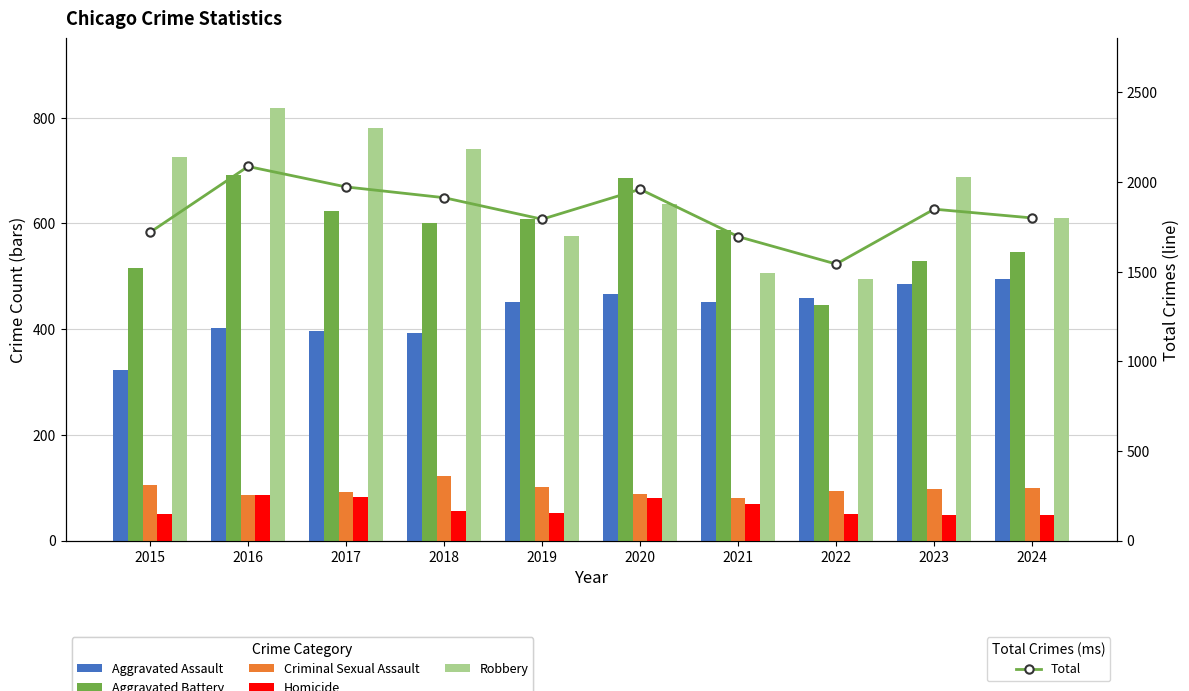

How many data points in Robbery are less than 687?

5